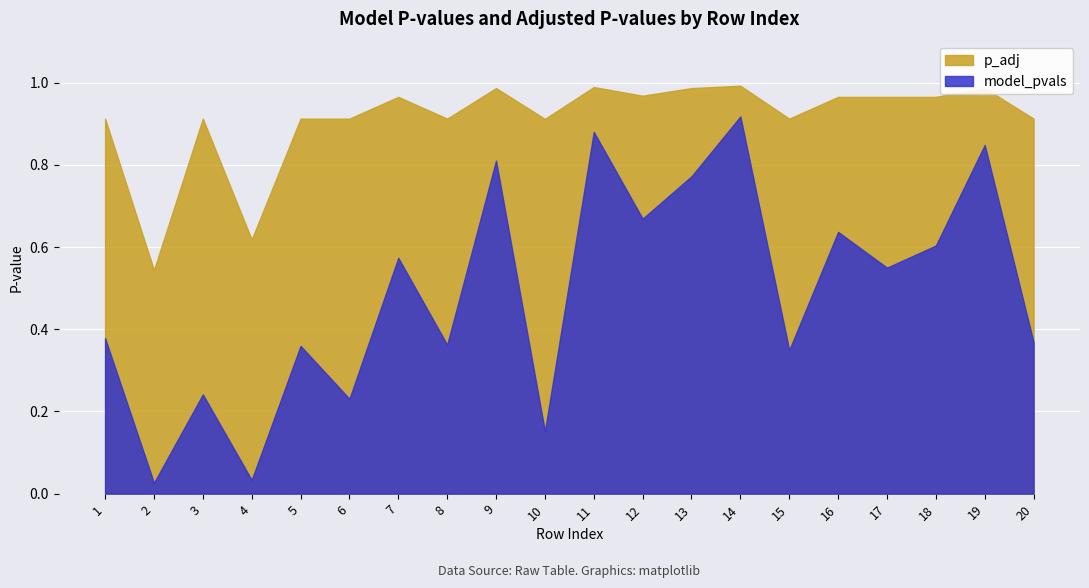

Is the value of p_adj at 10 greater than the value of model_pvals at 3?

Yes